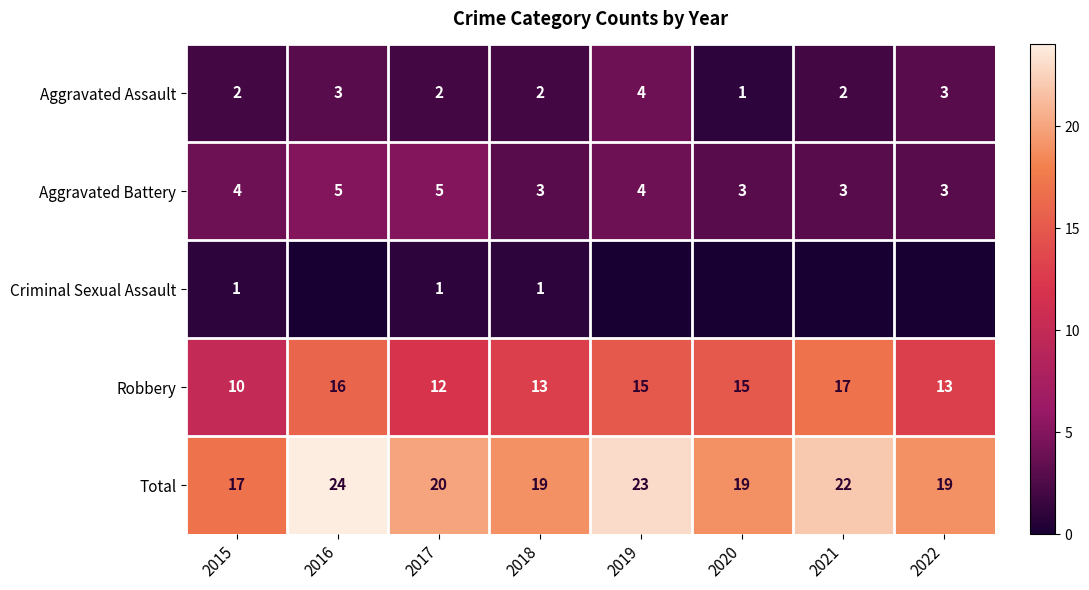

What is the total value across all series at 2017?

40